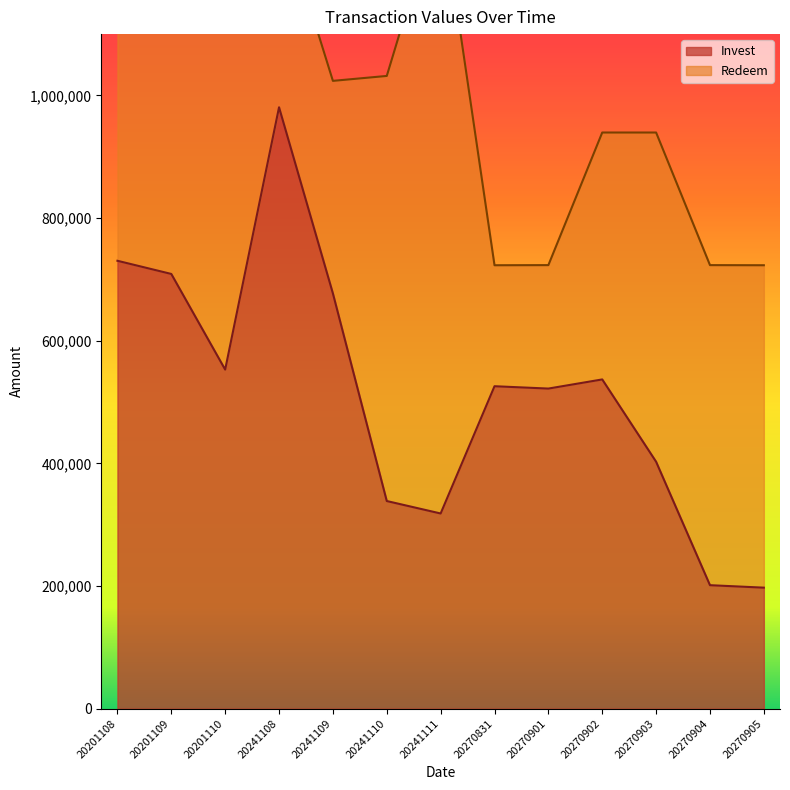

At which label does Invest reach its peak?

20241108